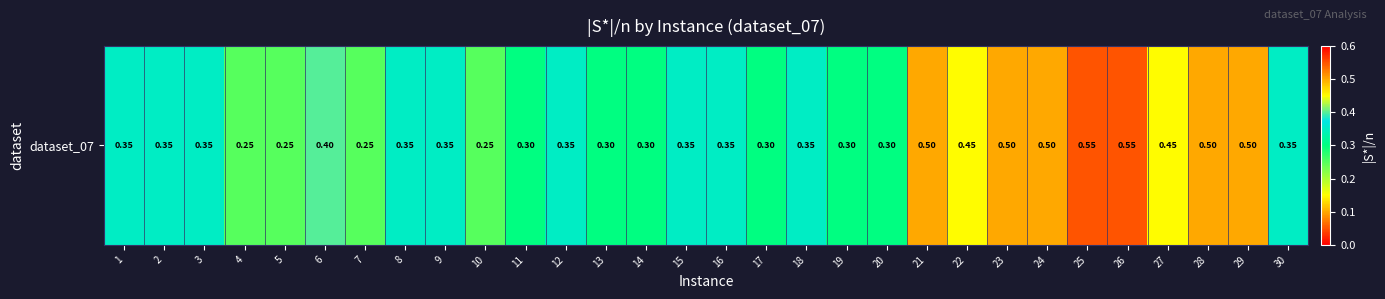

Which category has the highest value across all series?

25